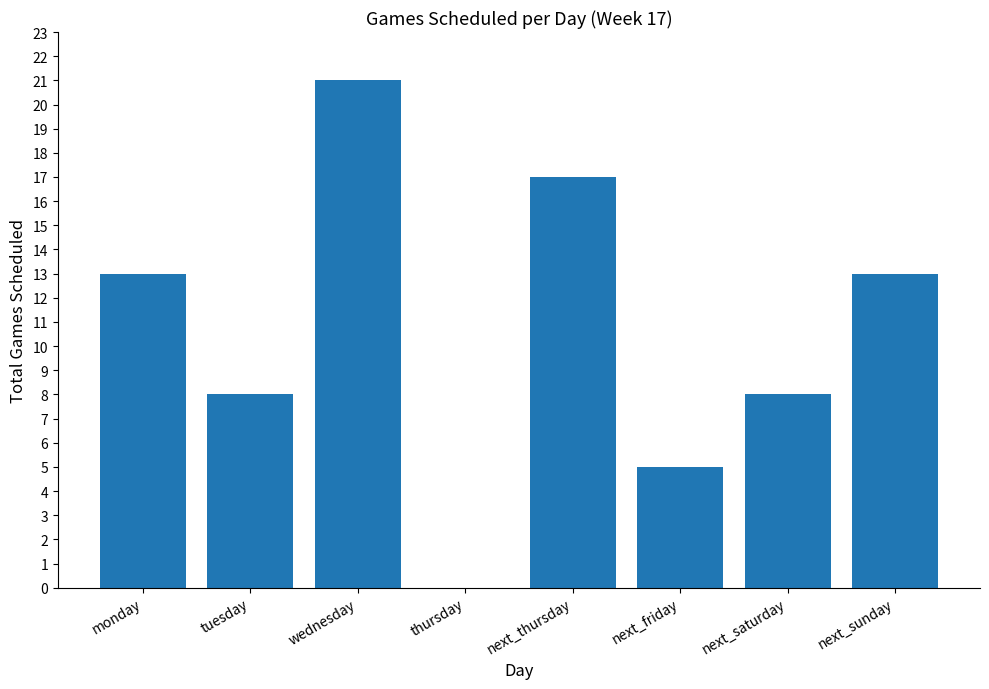

Is it true that the value at wednesday is 30?

False